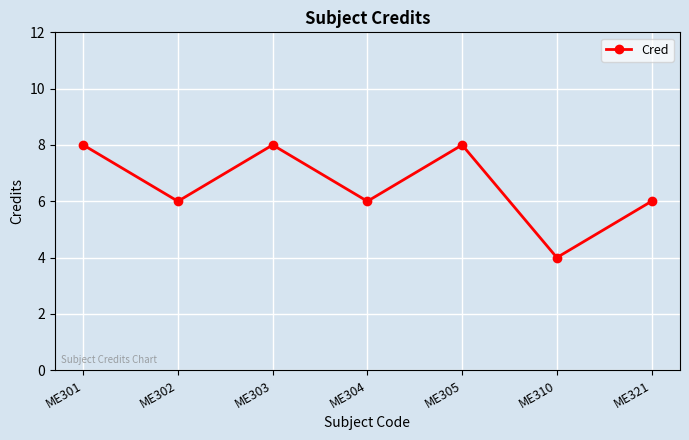

True or false: the data shows 2 at ME310.

False